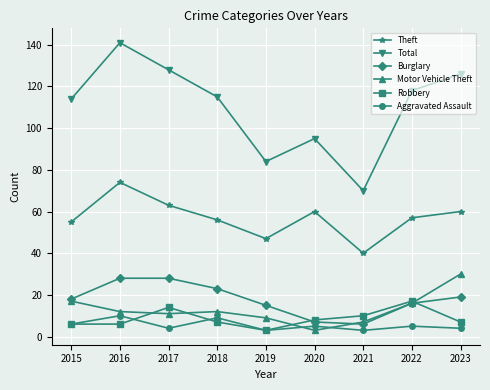

Which category has the highest value across all series?

2016